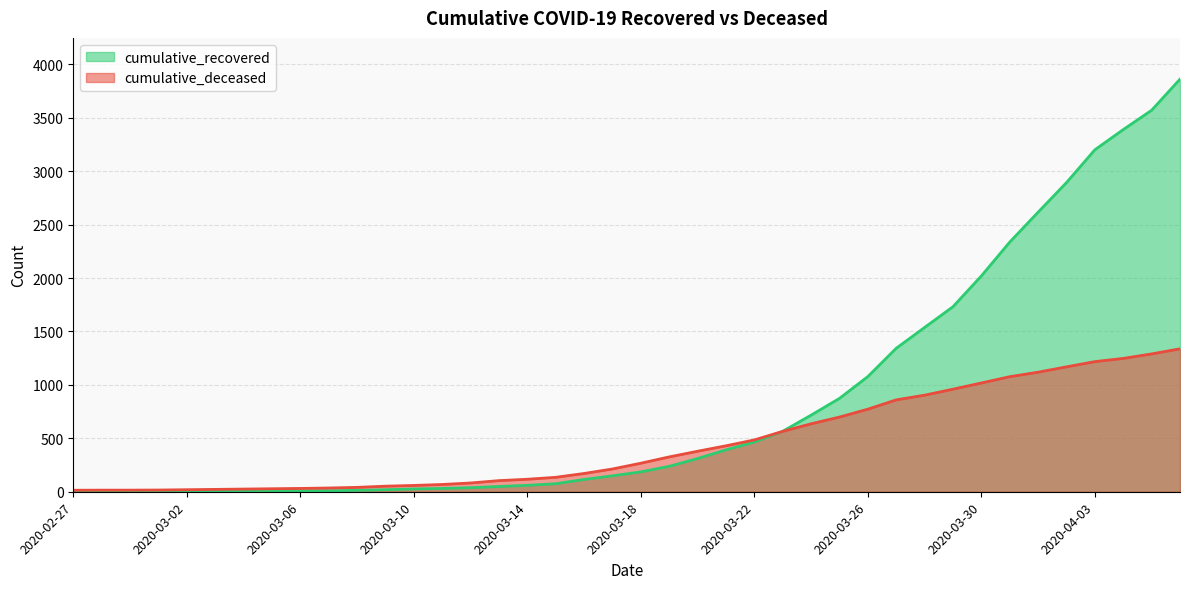

Is it true that cumulative_deceased equals 950 at 2020-03-25?

False